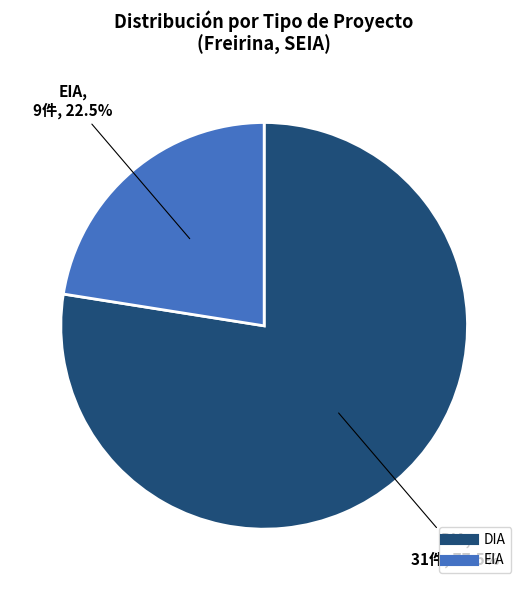

Between DIA and EIA, which is larger?

DIA